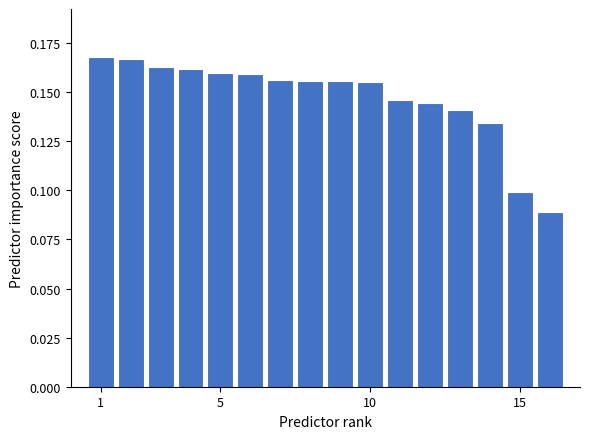

How many values are between 0 and 1?

16